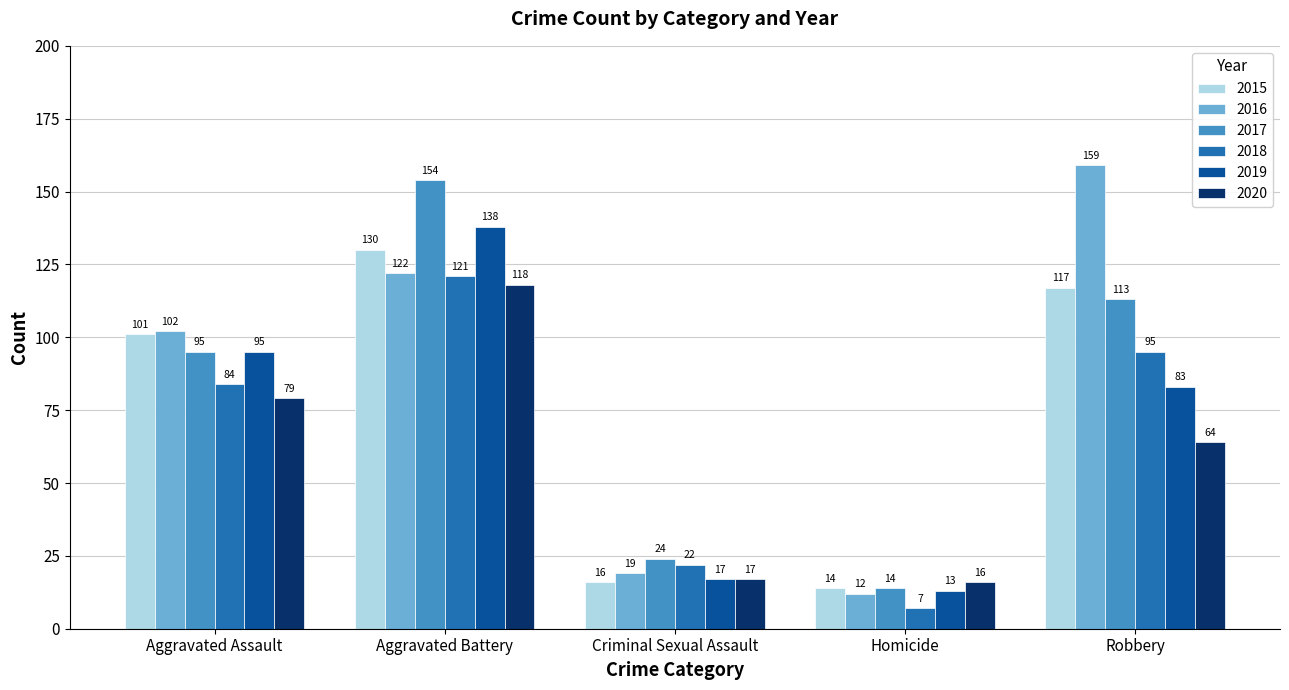

How many data points in 2018 are less than 84?

2